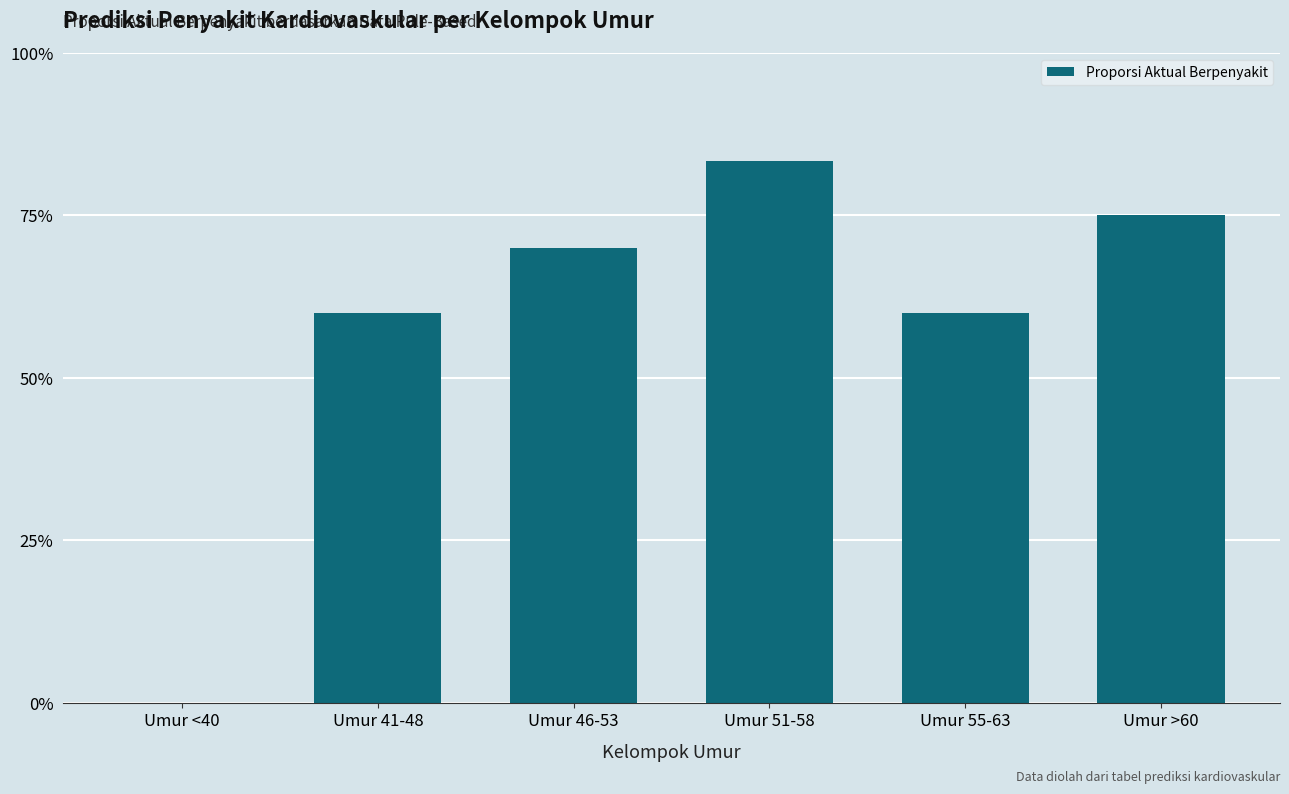

Reading left to right, list all the values displayed in this chart.

Umur <40=0.0	Umur 41-48=0.6	Umur 46-53=0.7	Umur 51-58=0.8	Umur 55-63=0.6	Umur >60=0.8